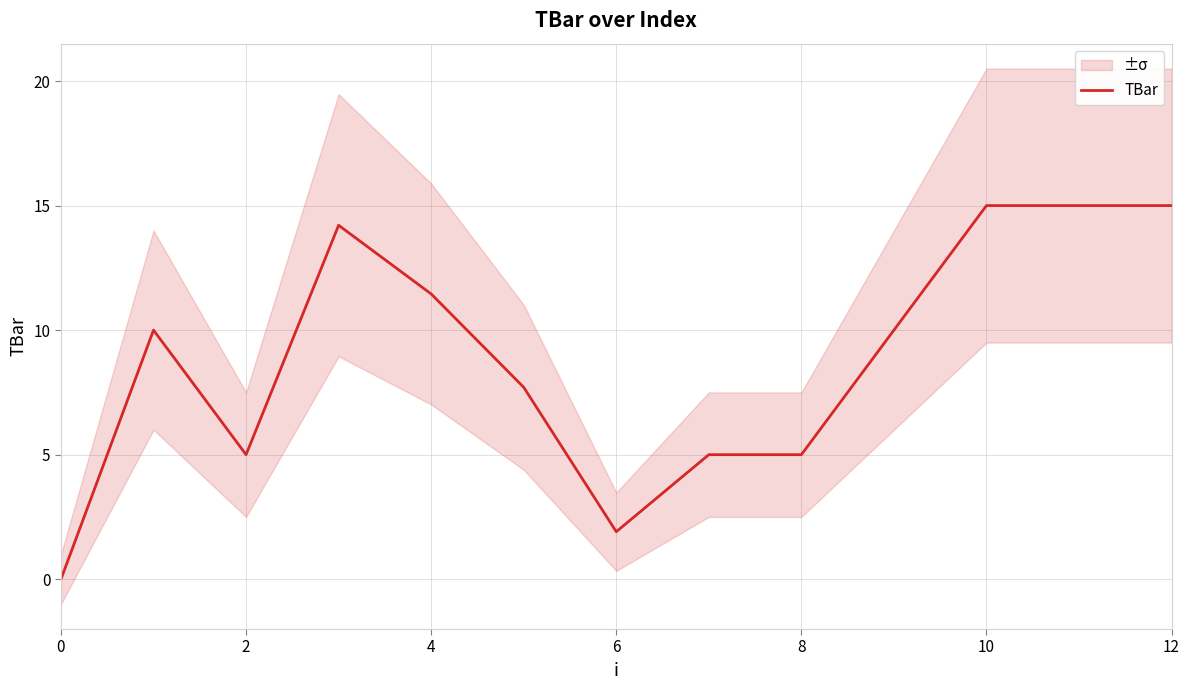

True or false: TBar has a value of 2.7 at 2.

False